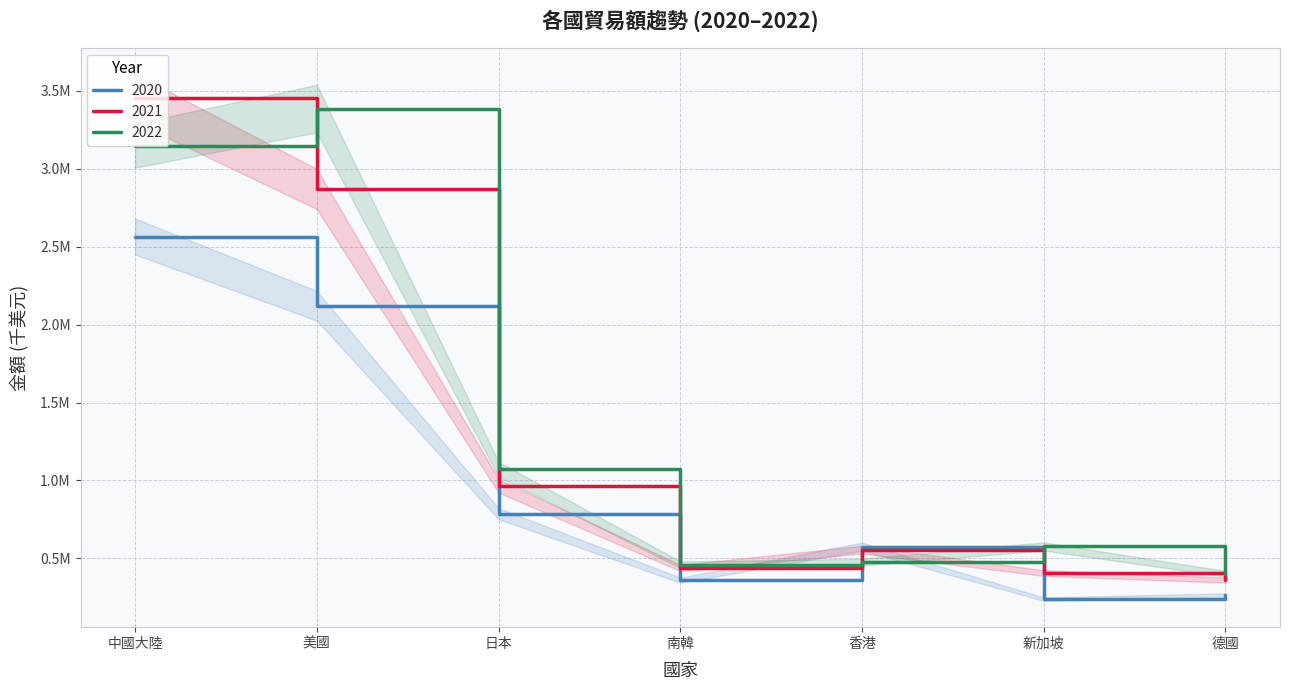

Where is 2020 nearest to the value 1401748?

日本